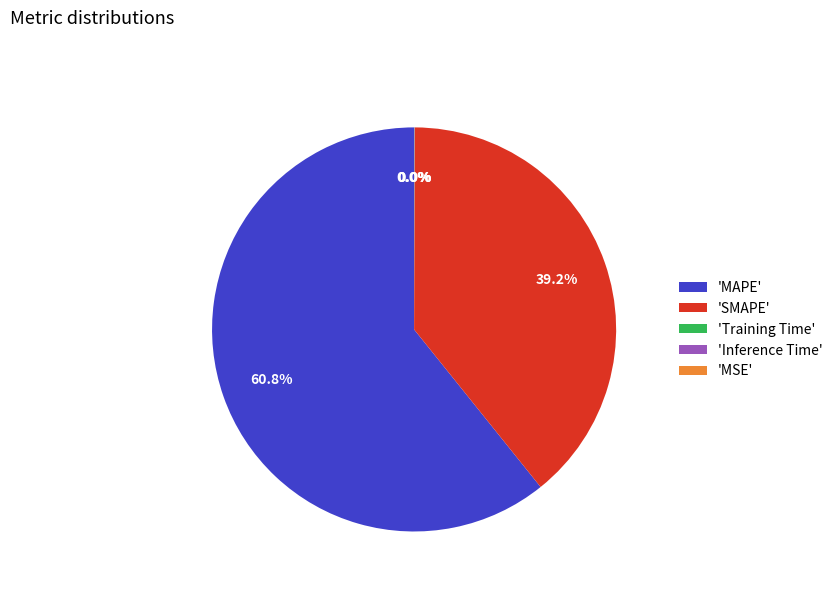

Which slice is the largest?

'MAPE'